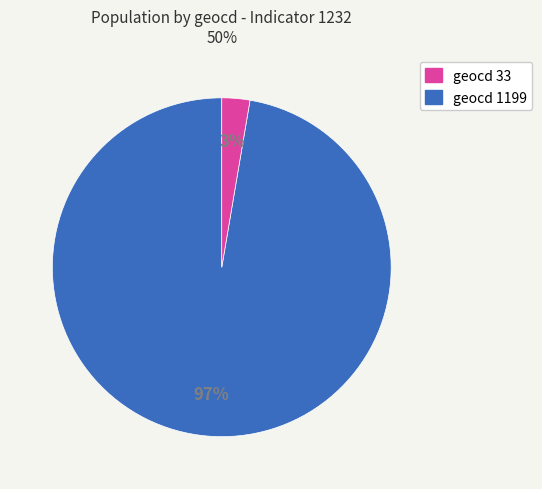

Is there a majority slice in this chart?

Yes